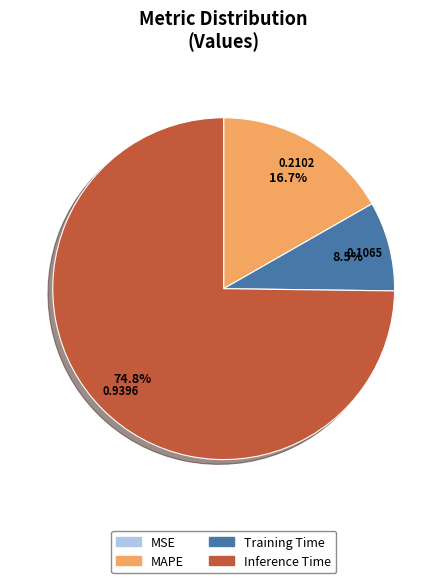

Is there a majority slice in this chart?

Yes